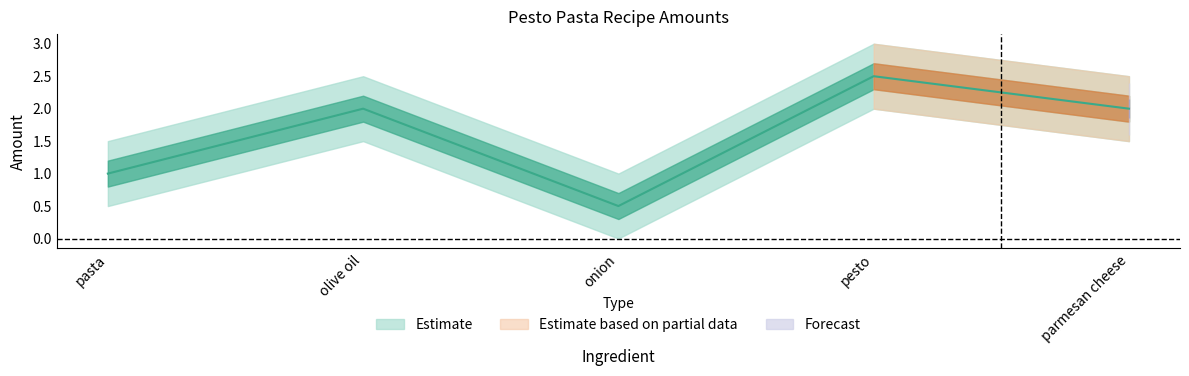

List the labels in order of value, largest first.

pesto, olive oil, parmesan cheese, pasta, onion